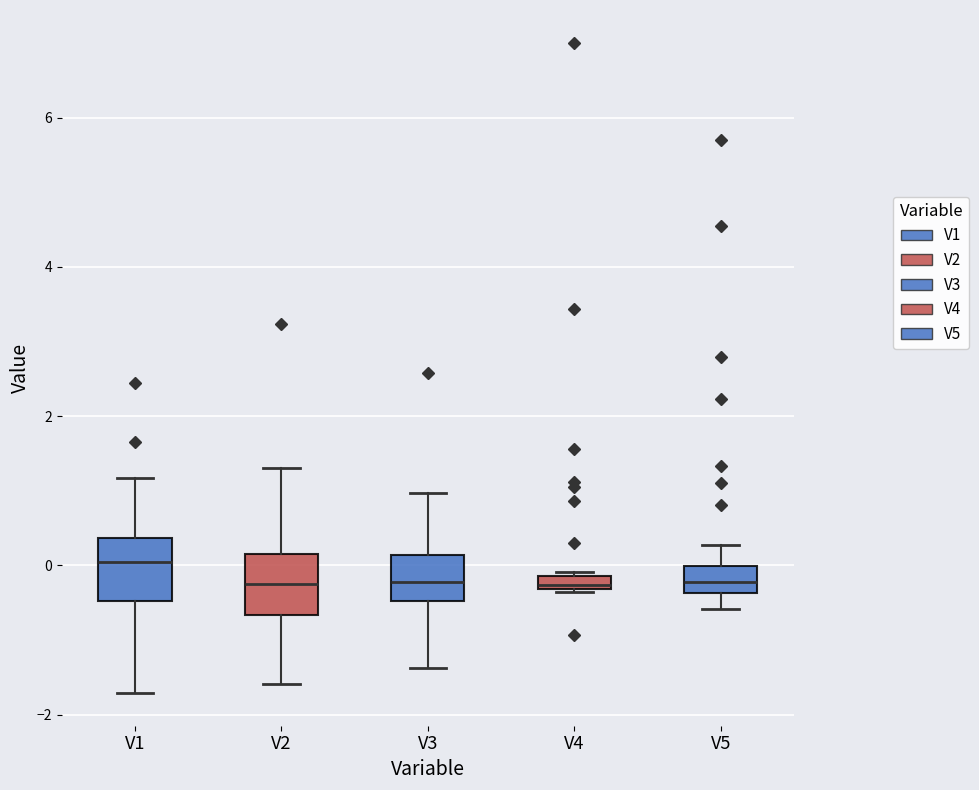

Where is the lower edge of the box for V3 on the y-axis? The values are not printed on the chart, so give them approximately, as read against the axis.

-0.4